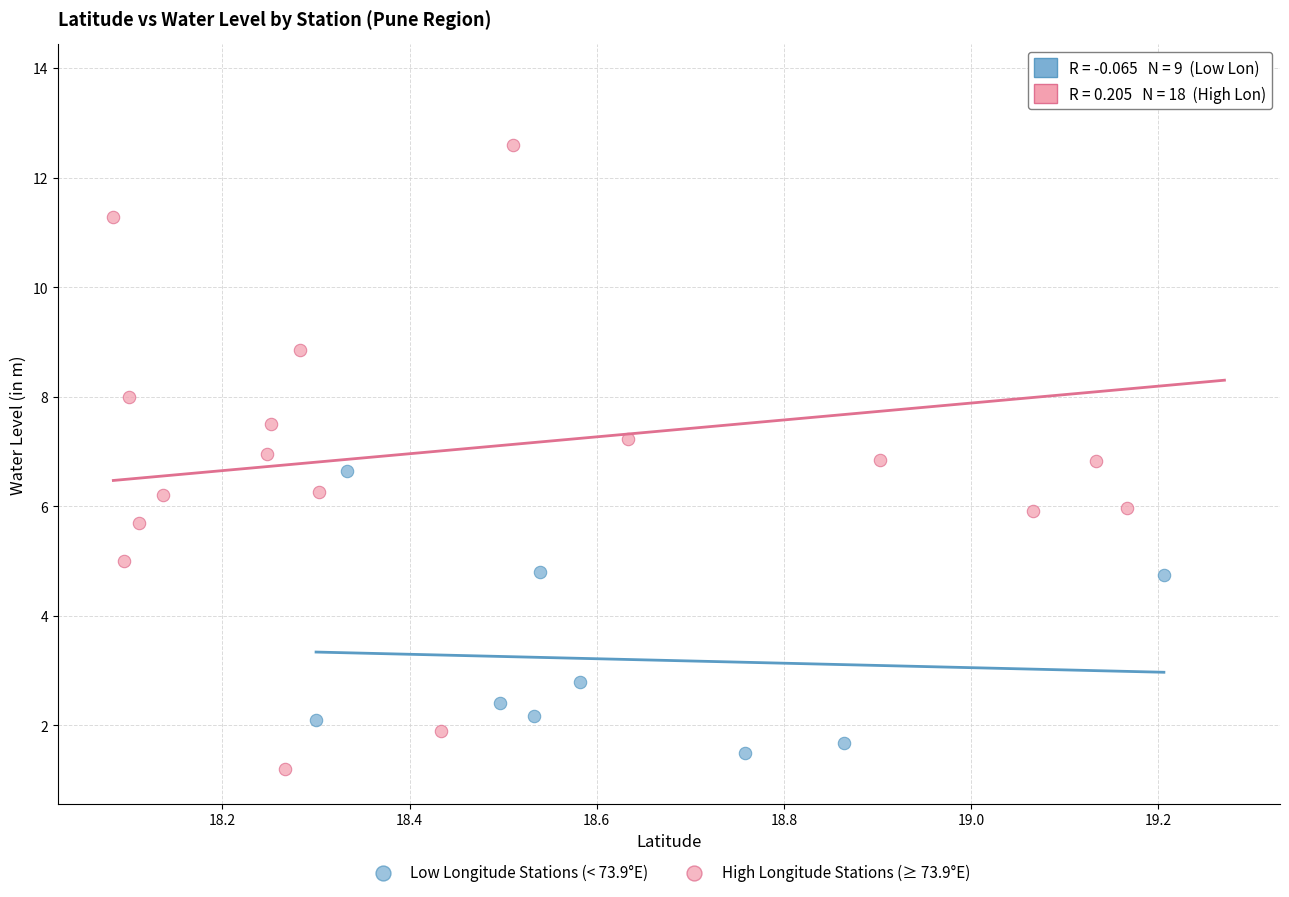

Which series reaches the maximum Y coordinate?

High Longitude Stations (≥ 73.9°E)